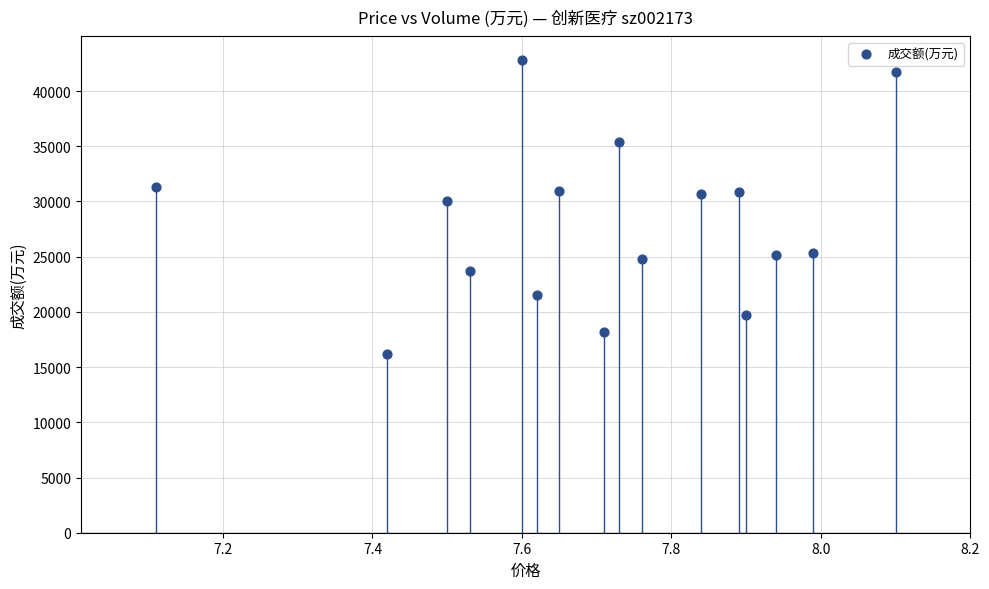

What is the range of Y values (max minus min)?

26621